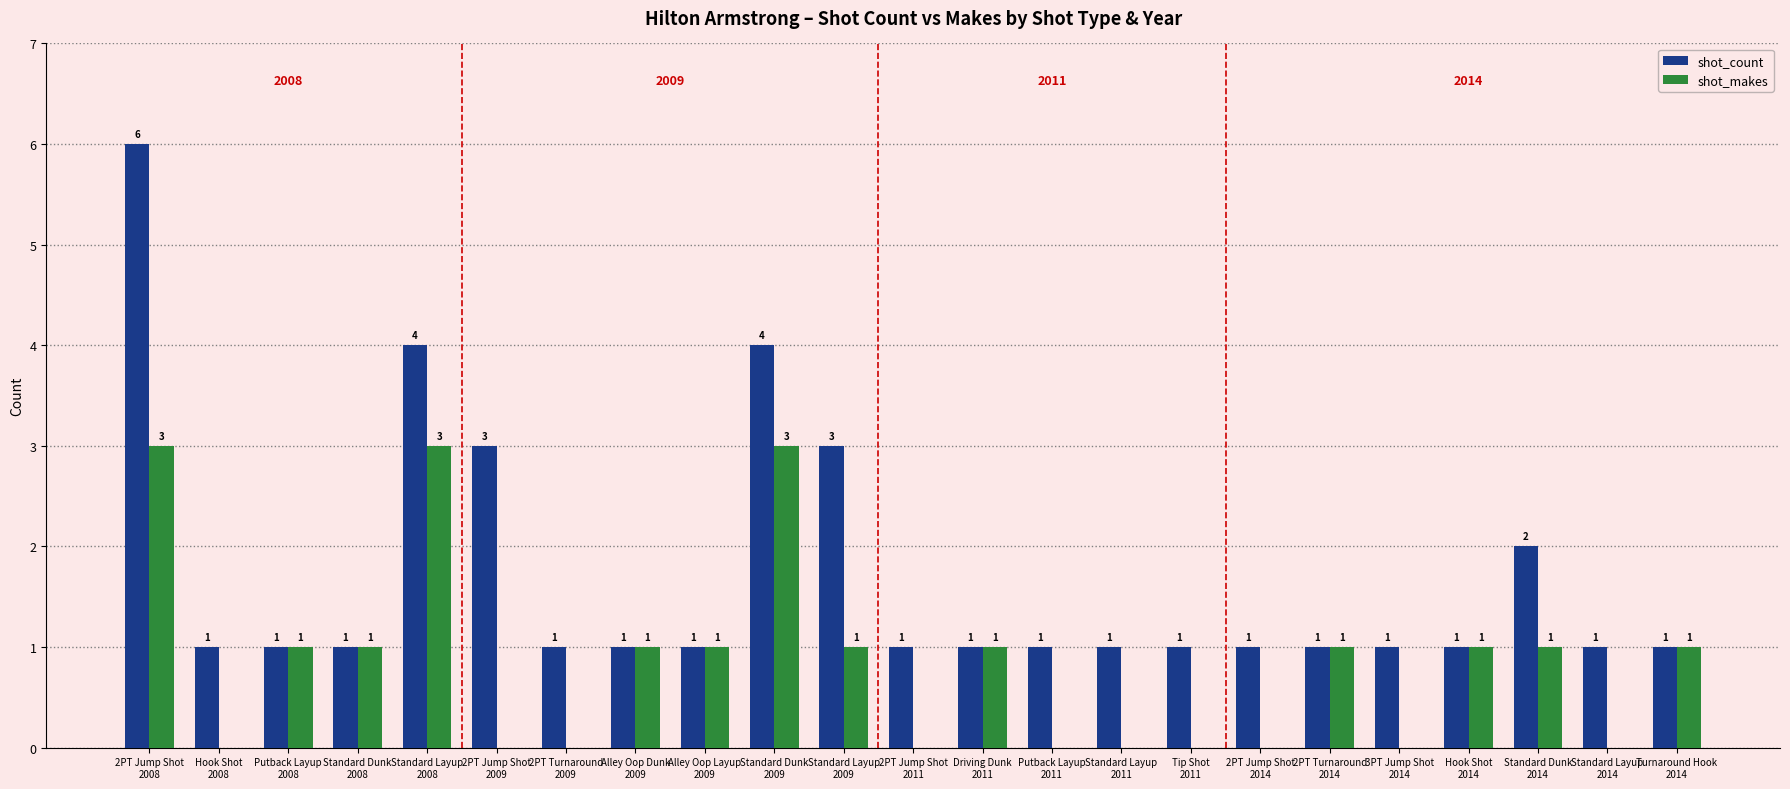

Which series has the largest total across all categories?

shot_count